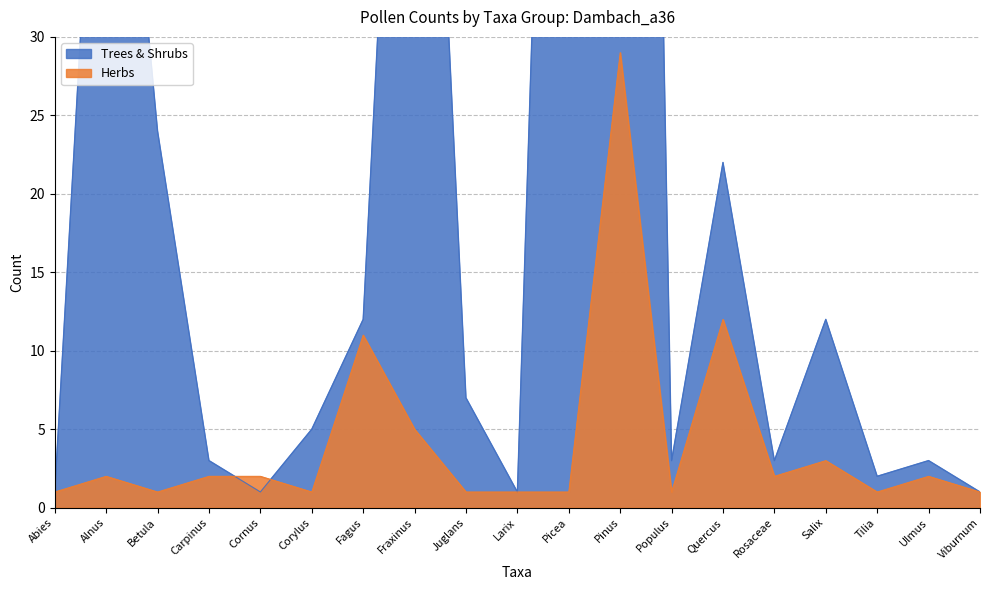

Reading left to right, extract all data points from this chart.

Trees & Shrubs: Abies=1	Alnus=59	Betula=24	Carpinus=3	Cornus=1	Corylus=5	Fagus=12	Fraxinus=76	Juglans=7	Larix=1	Picea=104	Pinus=178	Populus=3	Quercus=22	Rosaceae=3	Salix=12	Tilia=2	Ulmus=3	Viburnum=1
Herbs: Abies=1	Alnus=2	Betula=1	Carpinus=2	Cornus=2	Corylus=1	Fagus=11	Fraxinus=5	Juglans=1	Larix=1	Picea=1	Pinus=29	Populus=1	Quercus=12	Rosaceae=2	Salix=3	Tilia=1	Ulmus=2	Viburnum=1